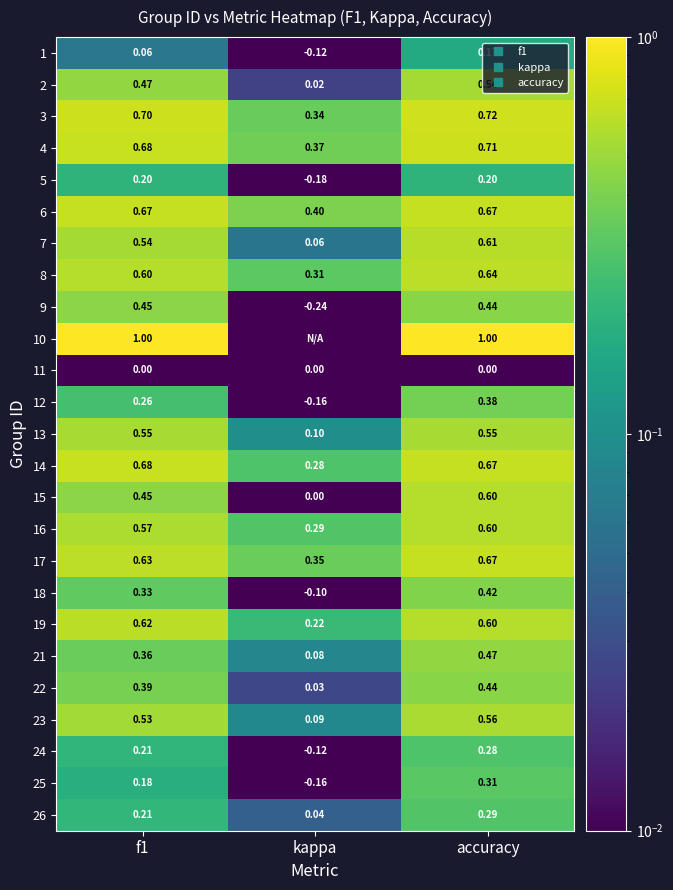

Is it true that 10 equals 1.3 at accuracy?

False